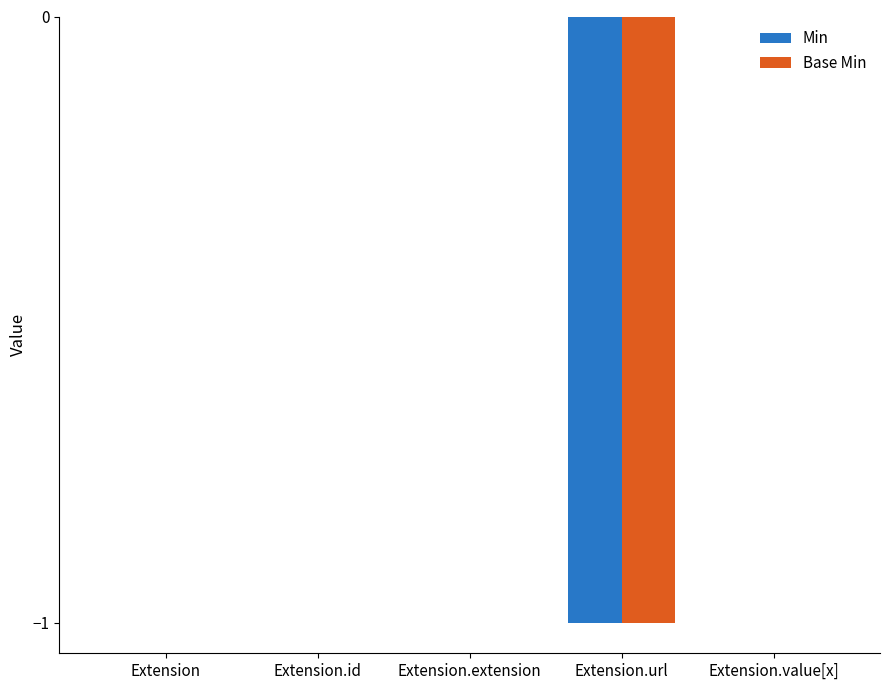

The Base Min series shows 1 at Extension. True or false?

False